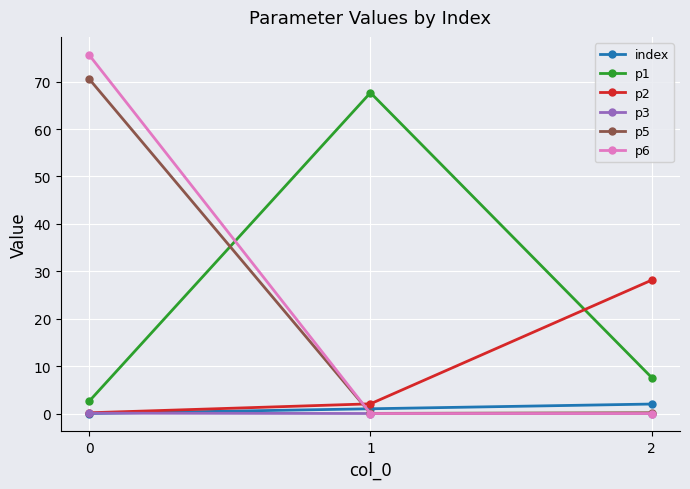

What is the value of the p2 point at the 1st from the left?

0.2